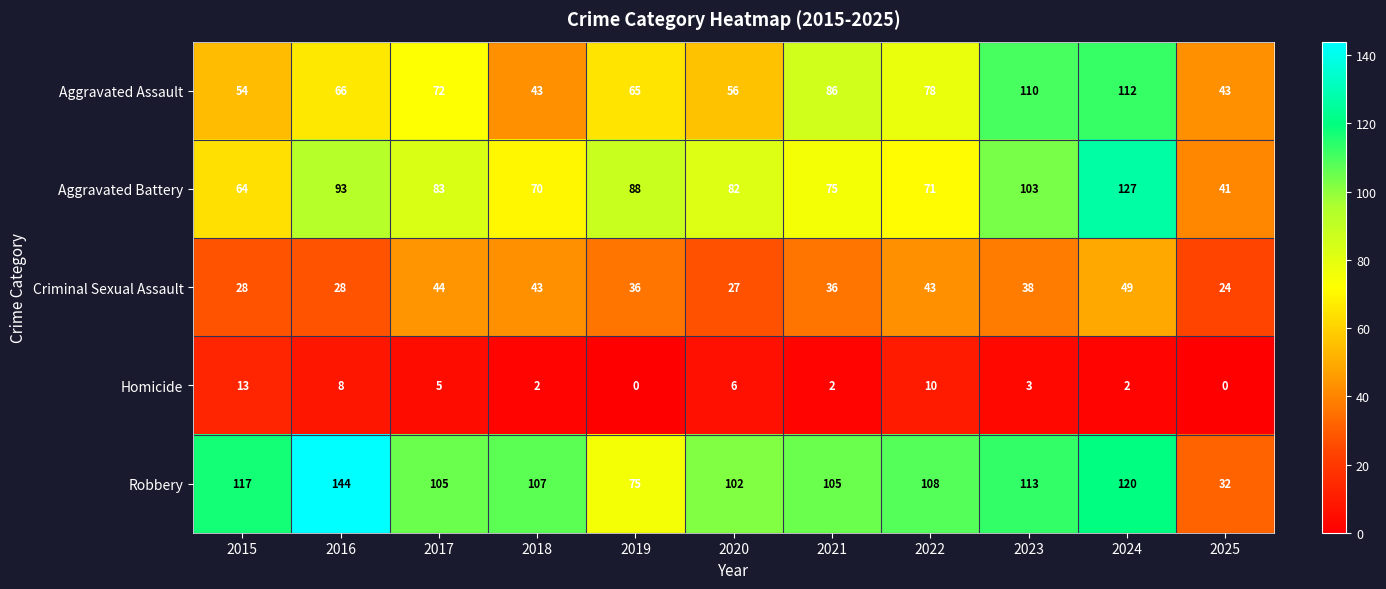

Which series has the largest total across all categories?

Robbery